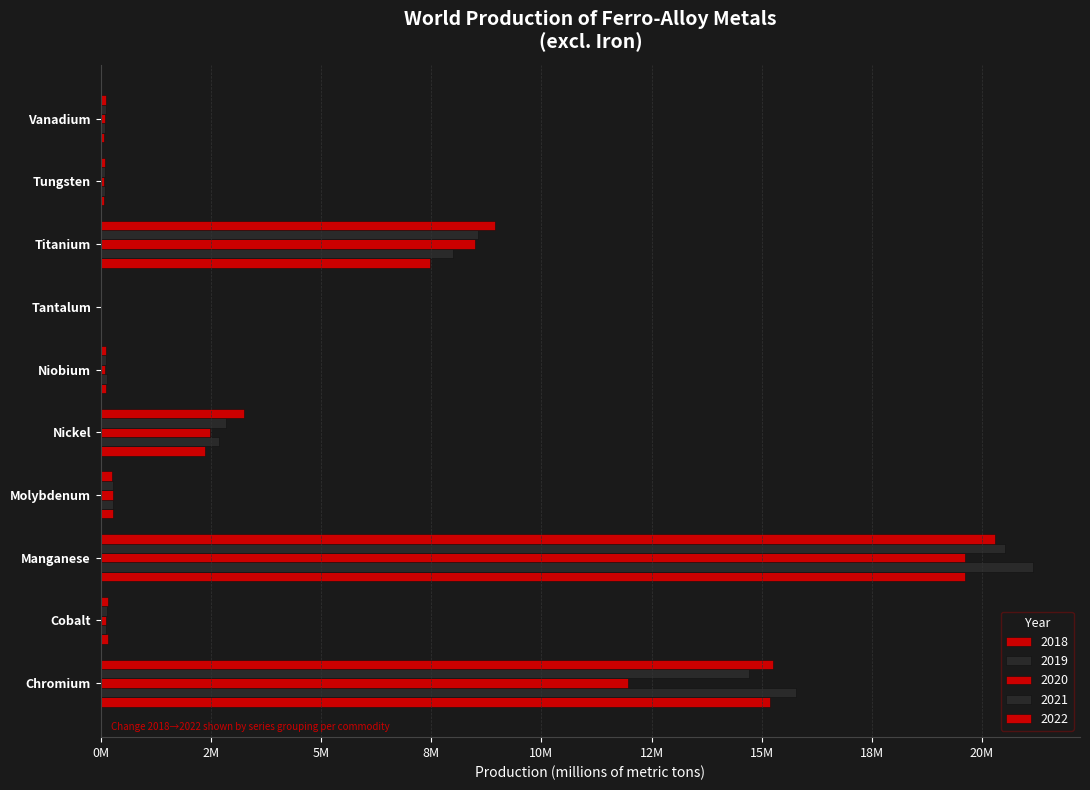

What is the sum of all 2018 values?

45.3